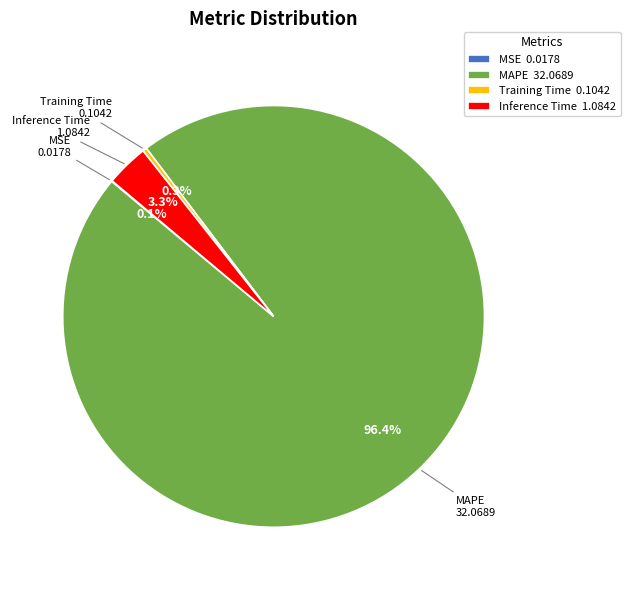

Which slice is the largest?

MAPE